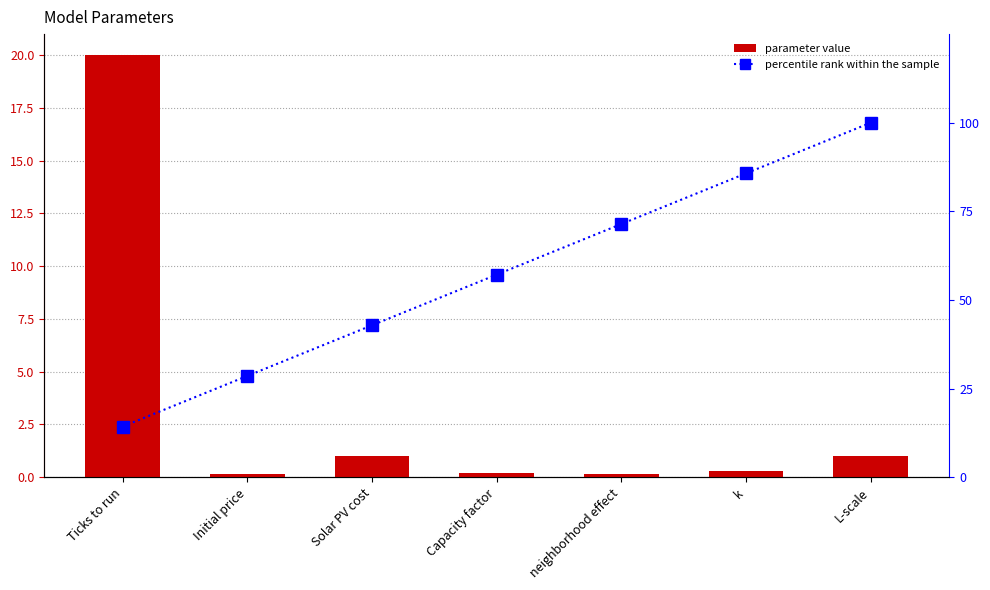

What is the label of the 7th bar from the left?

L-scale